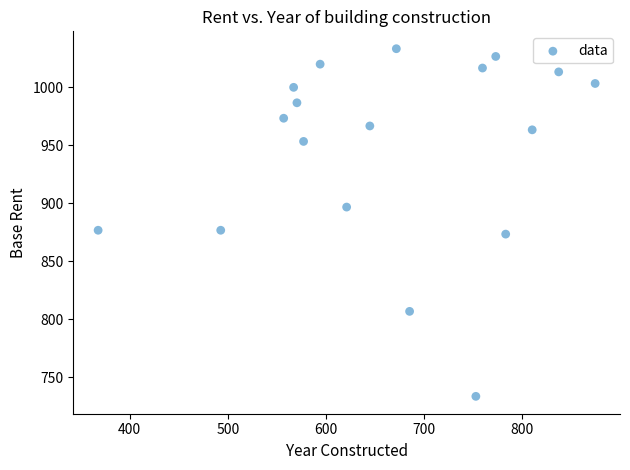

What is the range of Y values (max minus min)?

300.0